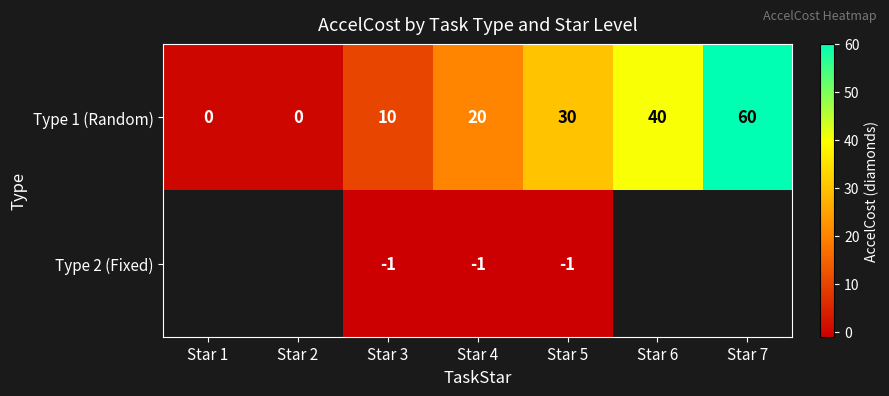

Count the Type 1 (Random) values in the range 0 to 40.

6